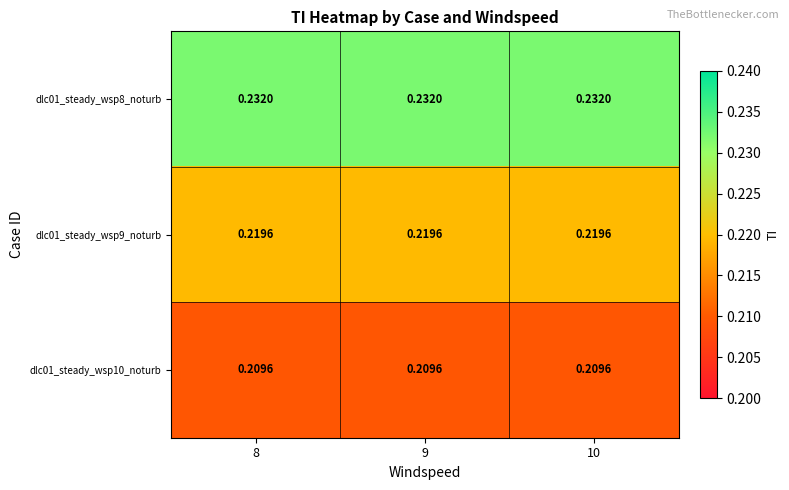

List the series in order of their overall mean, highest first.

dlc01_steady_wsp8_noturb, dlc01_steady_wsp9_noturb, dlc01_steady_wsp10_noturb